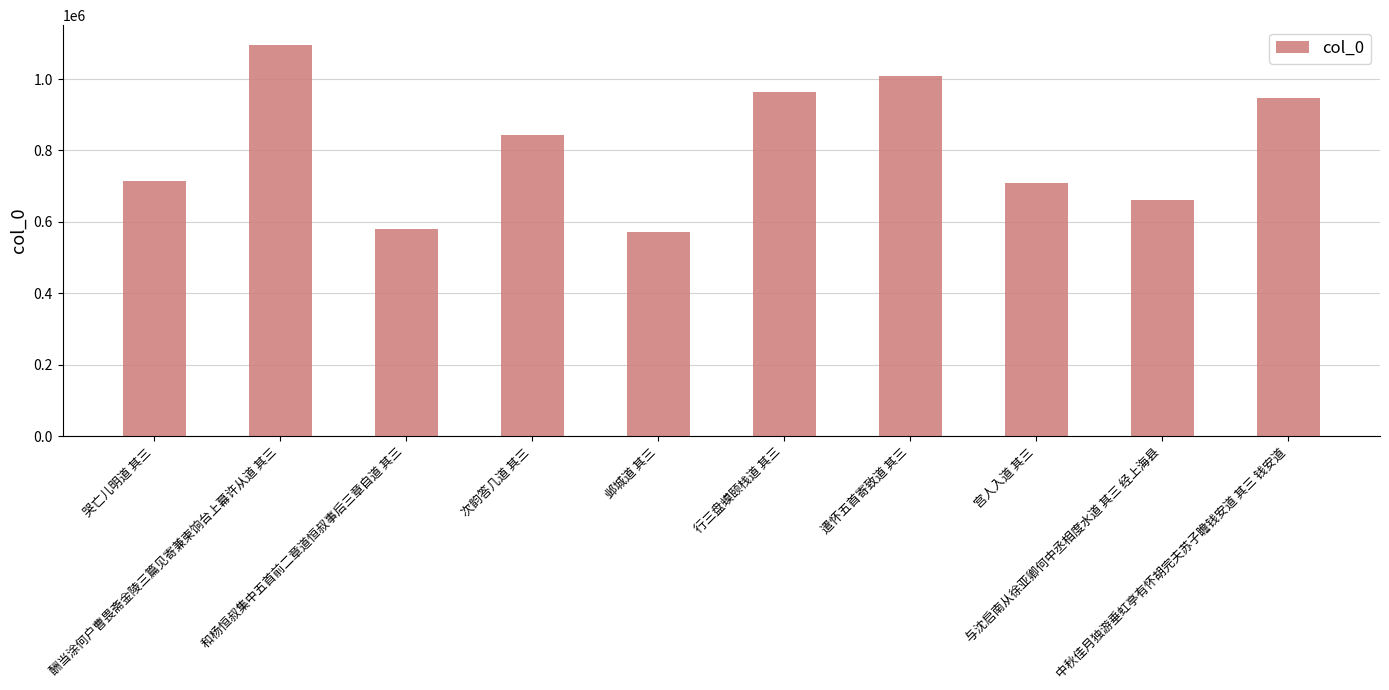

At which label is the value closest to 834241?

次韵答几道 其三